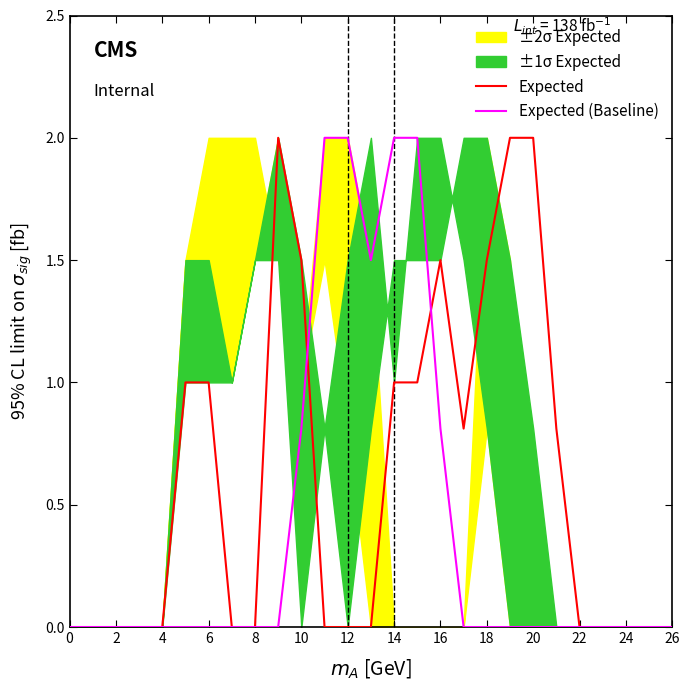

The value of Expected (Baseline) at 4 is 0.0. True or false?

True